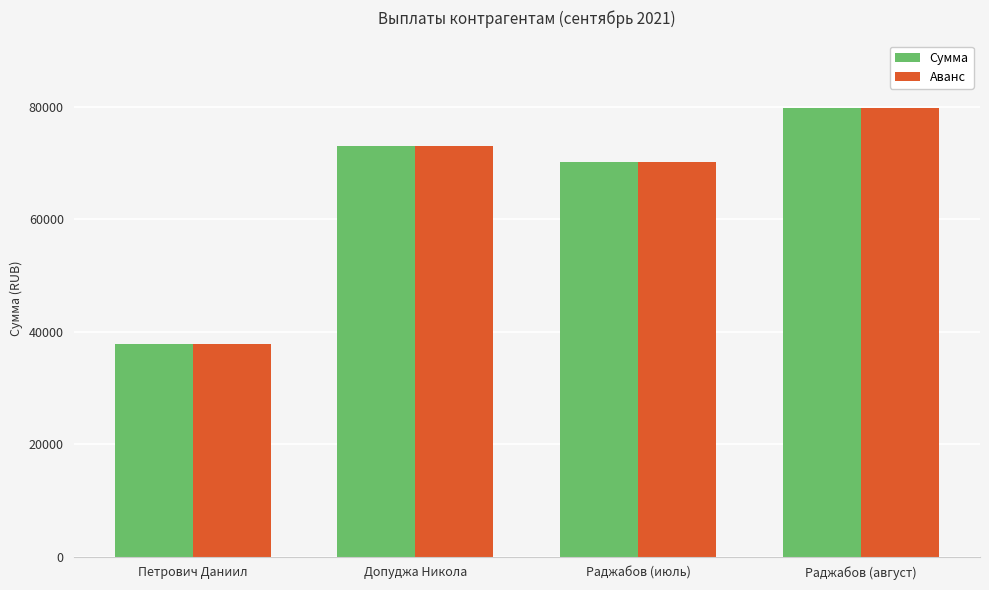

What is the value of the Аванс bar at the 4th from the left?

79800